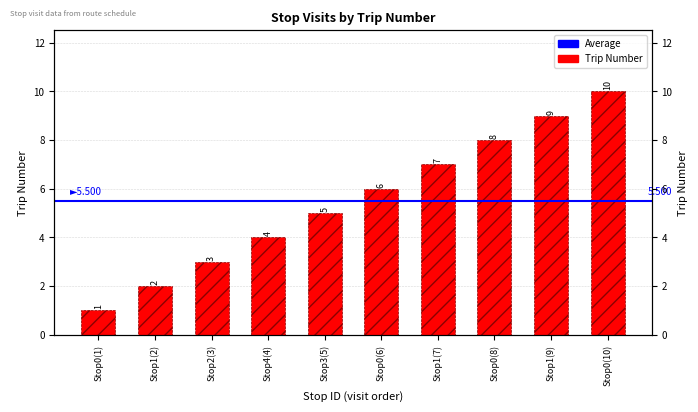

How many distinct data groups are displayed?

1